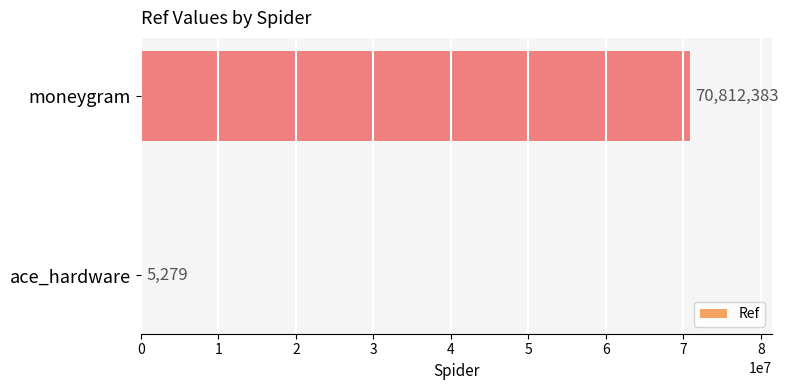

Reading top to bottom, extract all data points from this chart.

moneygram=70812383	ace_hardware=5279